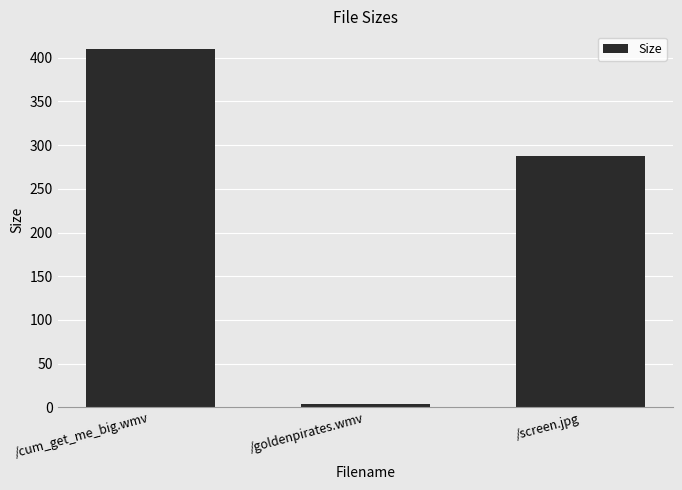

List the labels in order of value, largest first.

/cum_get_me_big.wmv, /screen.jpg, /goldenpirates.wmv